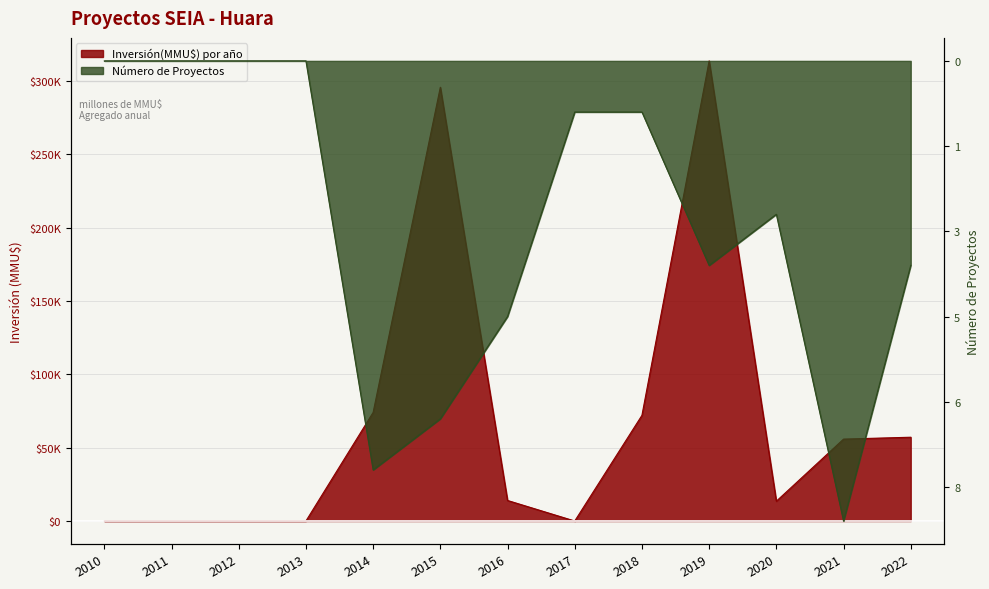

The Inversión(MMU$) por año series shows 14000 at 2016. True or false?

True